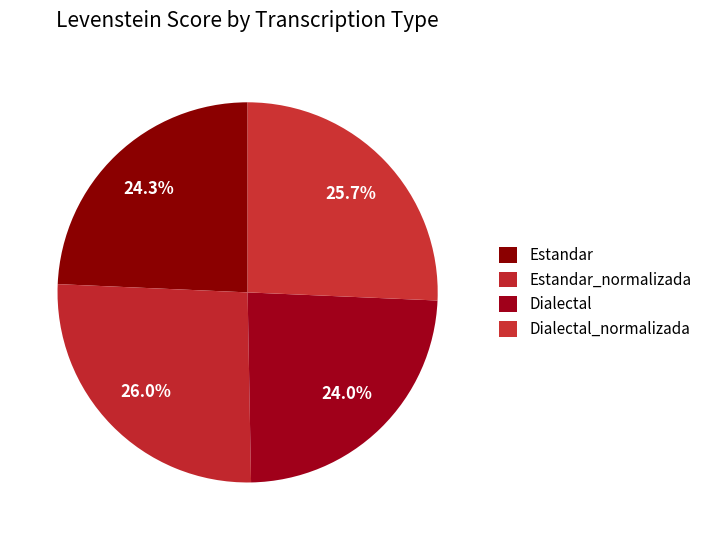

What portion of the pie excludes Dialectal?

76.0%